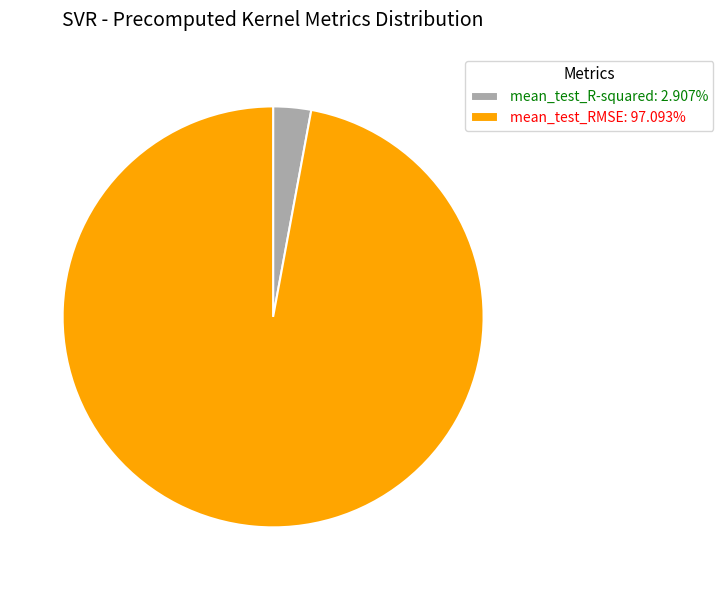

Rank the categories by value from lowest to highest.

mean_test_R-squared, mean_test_RMSE